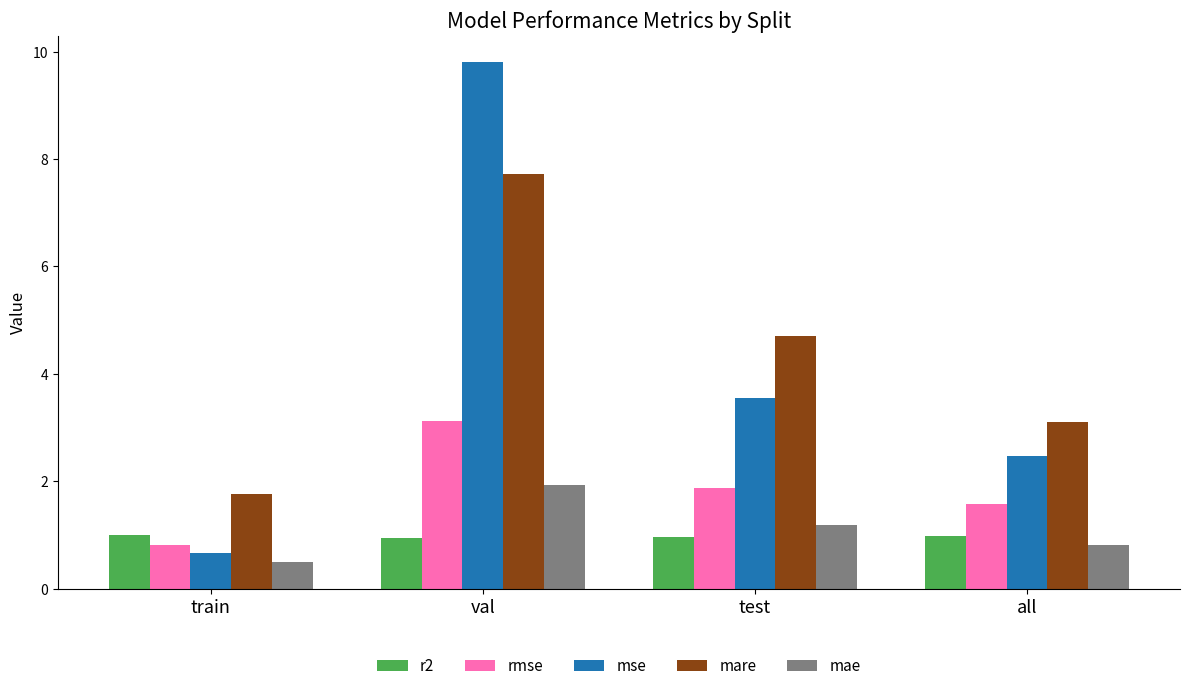

How many groups of bars are there?

4